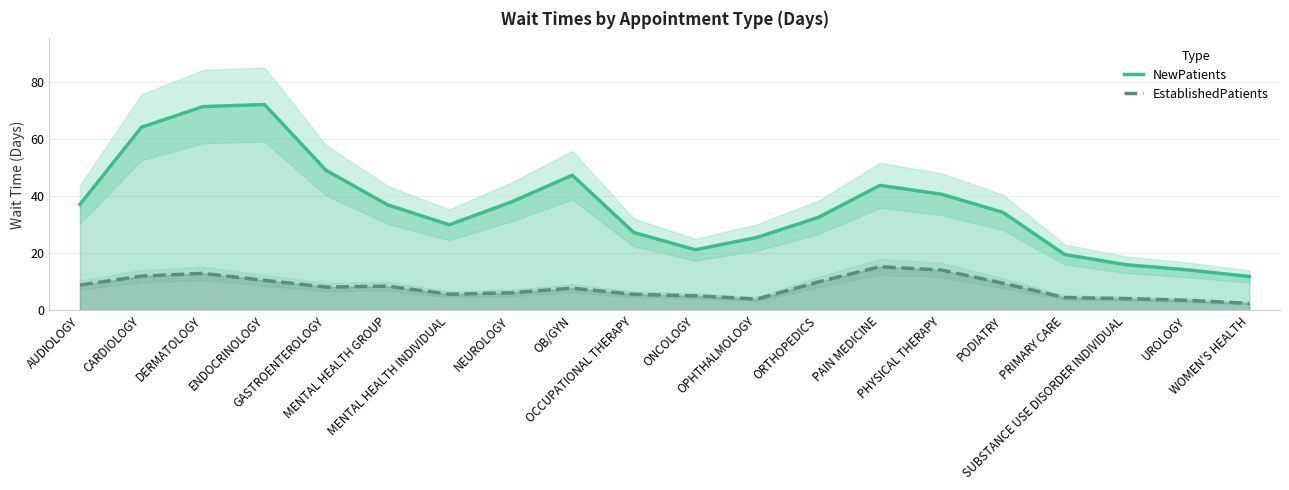

At which category does NewPatients reach its first local peak?

ENDOCRINOLOGY